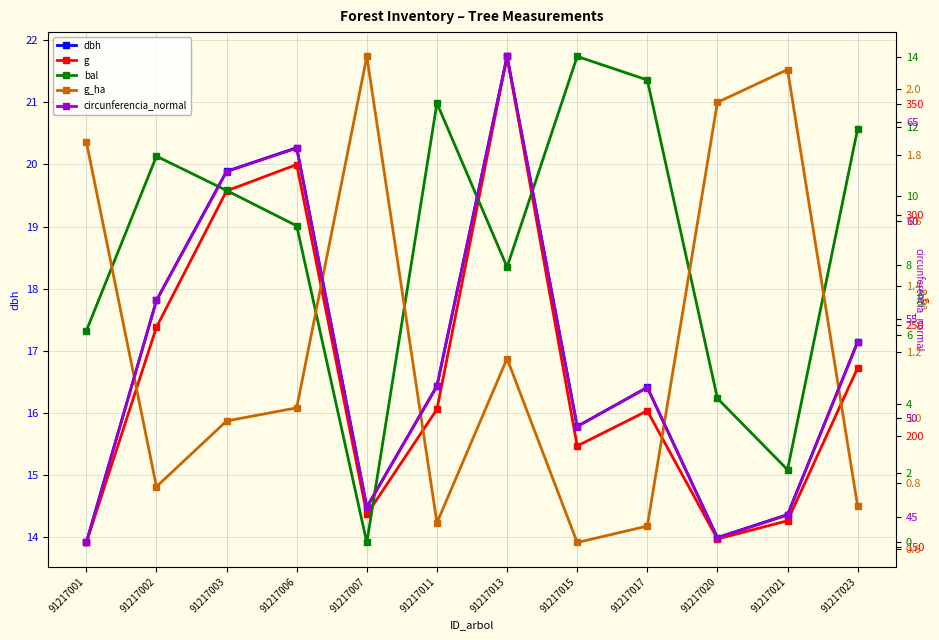

True or false: g_ha and circunferencia_normal intersect in this chart.

False